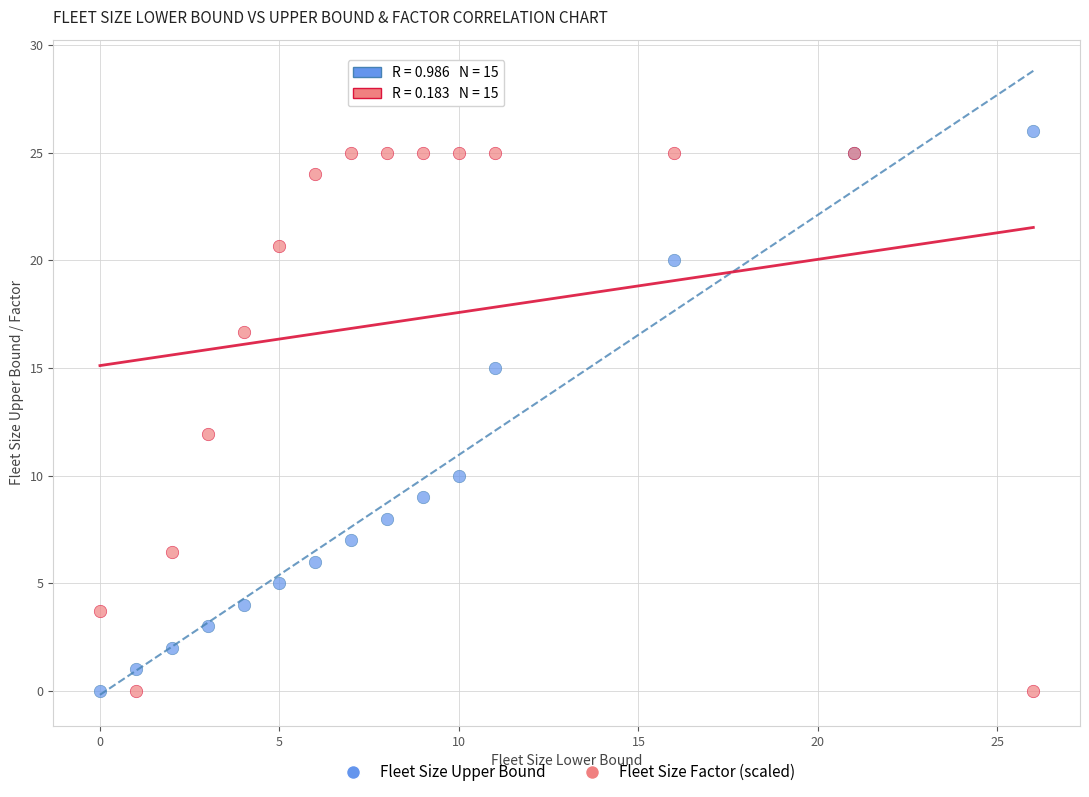

Across all series, what Y value is closest to 13?

12.0